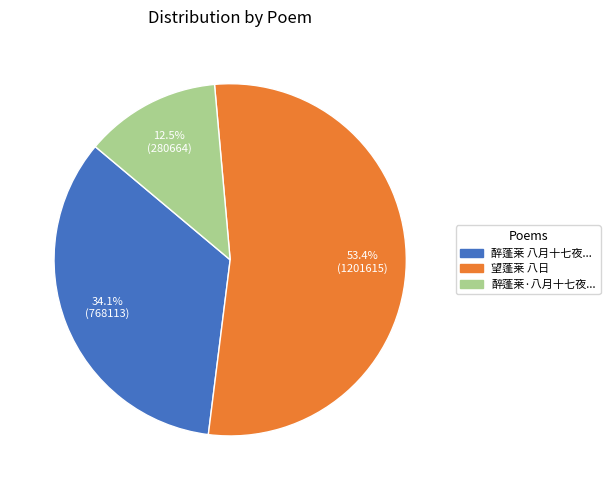

To the nearest percent, what is the average slice percentage?

33%